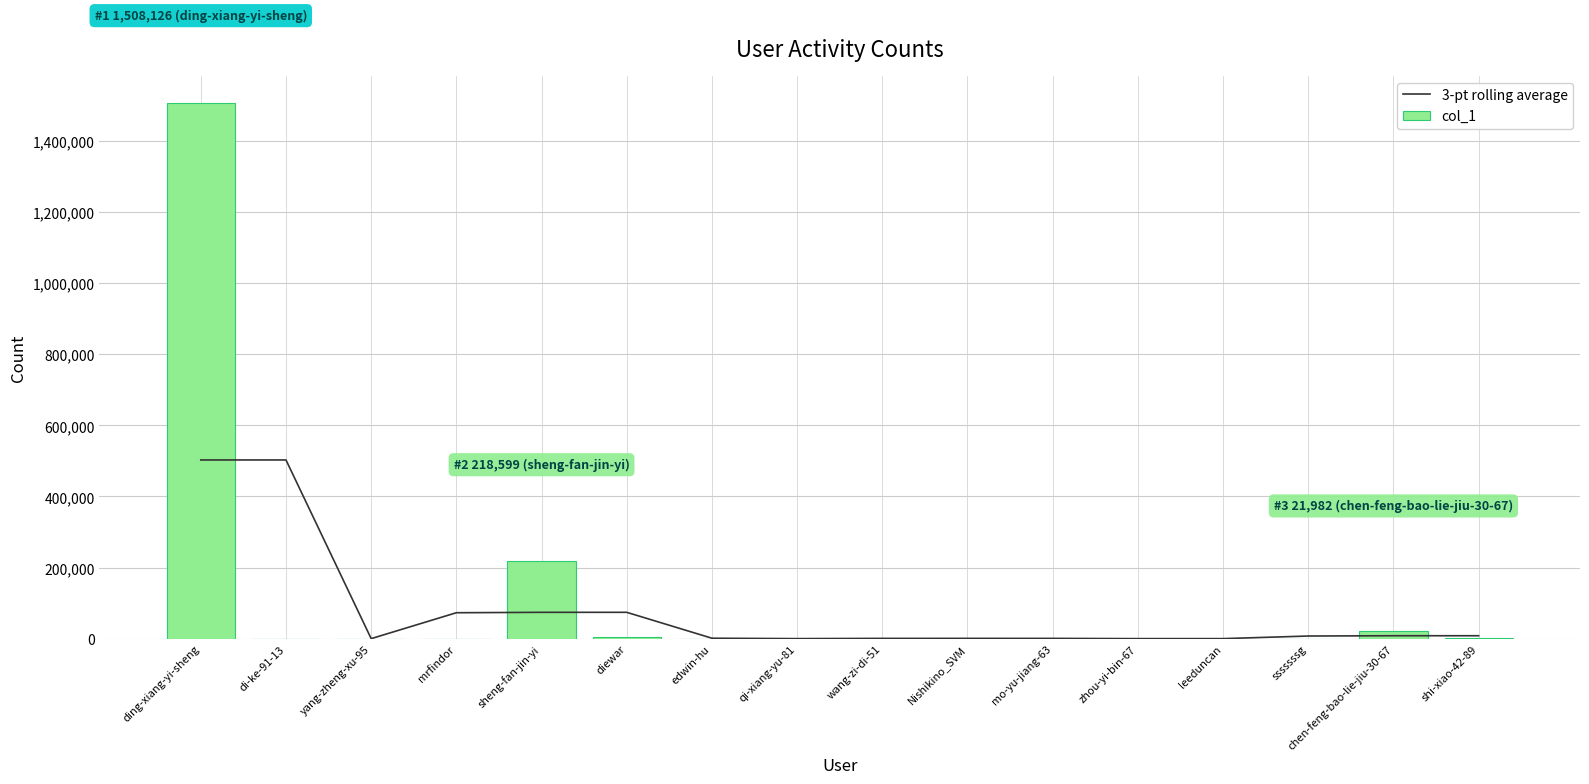

Which has a higher value, leeduncan or mo-yu-jiang-63?

mo-yu-jiang-63